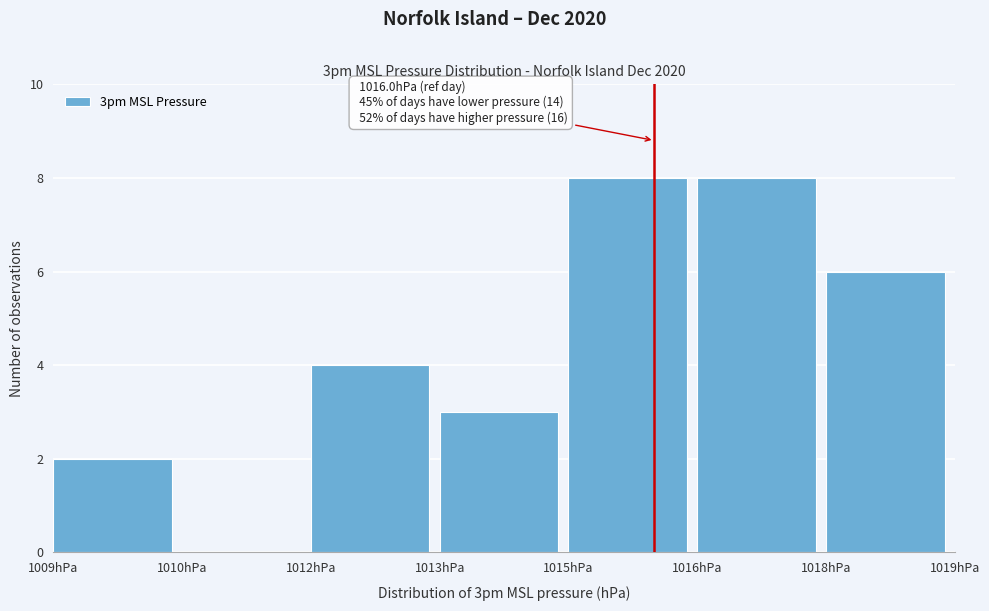

Reading right to left, transcribe all the data shown in this chart.

1018hPa=6	1016hPa=8	1015hPa=8	1013hPa=3	1012hPa=4	1010hPa=0	1009hPa=2